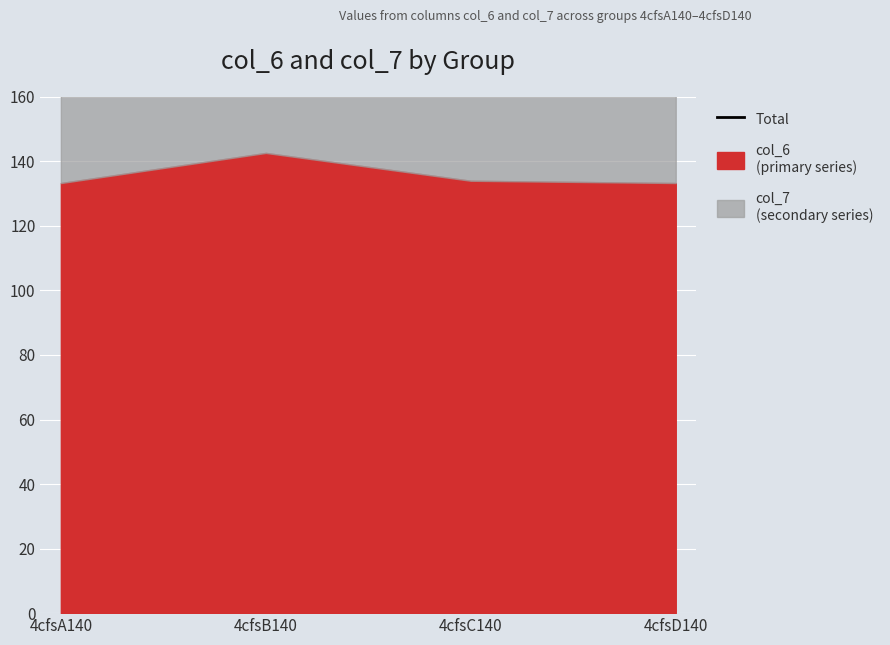

How many data points are less than 276?

2